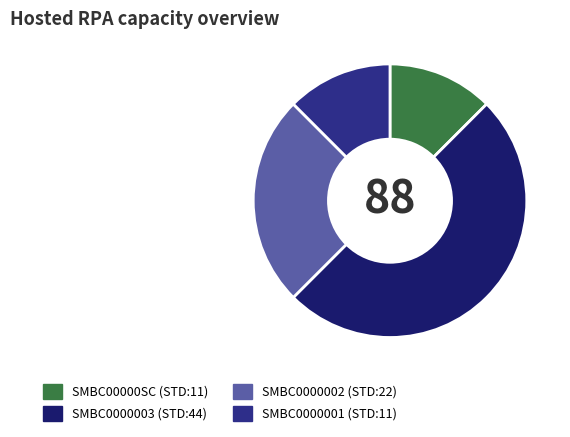

The SMBC00000SC slice represents 12% of the pie. True or false?

True